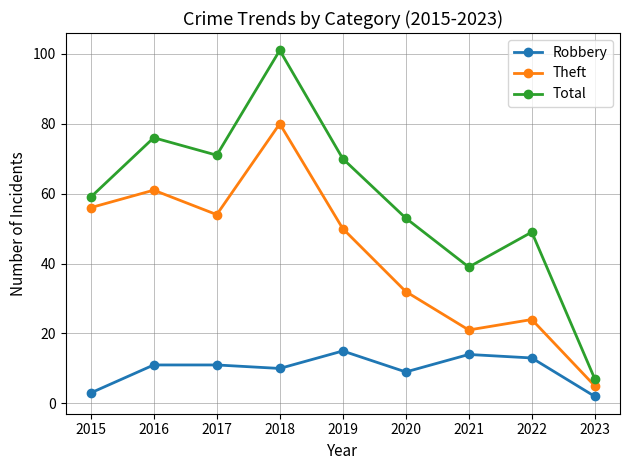

What is the value of the Robbery point at the 7th from the left?

14